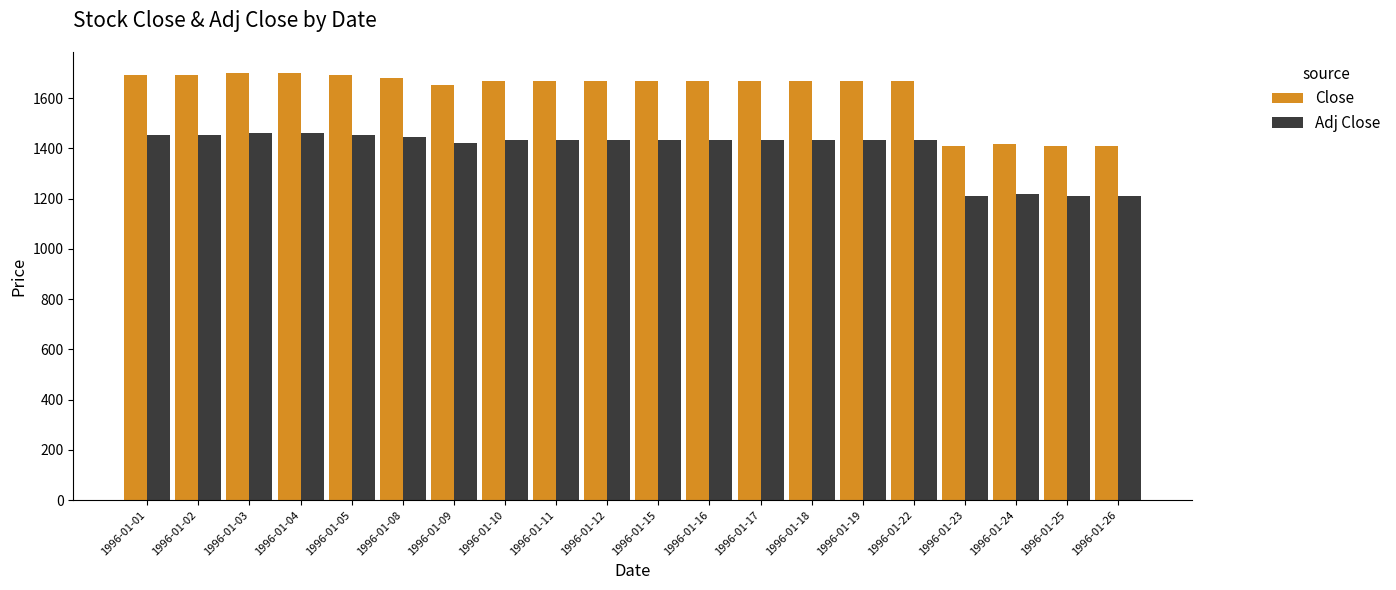

What is the average value of the Close series?

1623.7